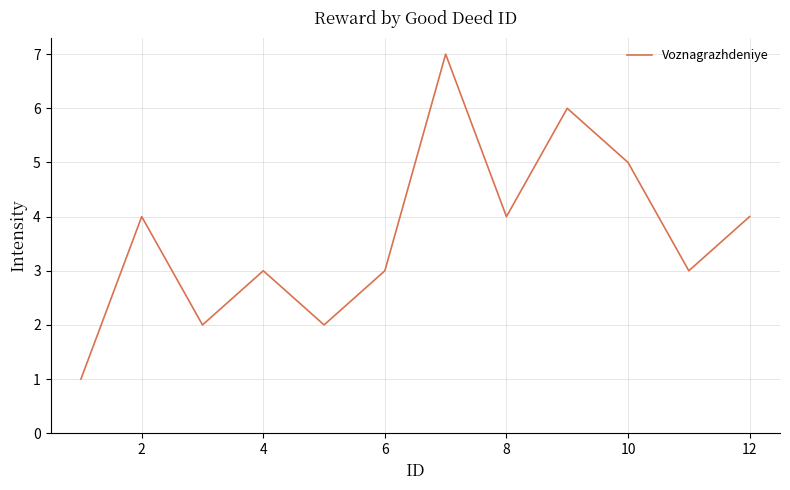

How many lines are shown in the chart?

1